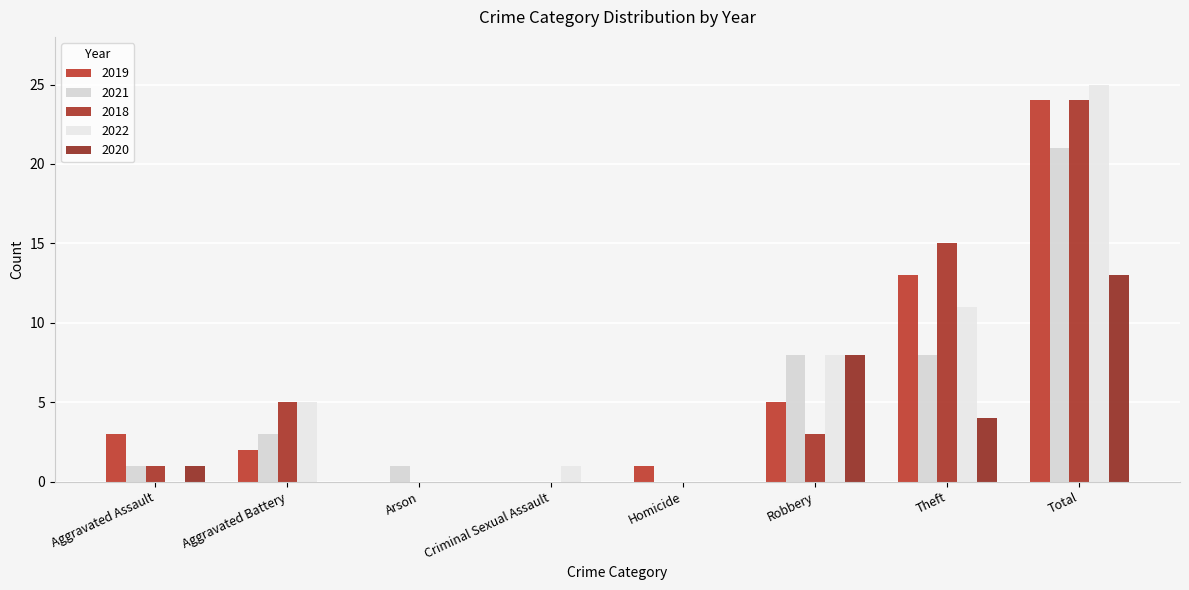

Which label corresponds to the largest value in the chart?

Total